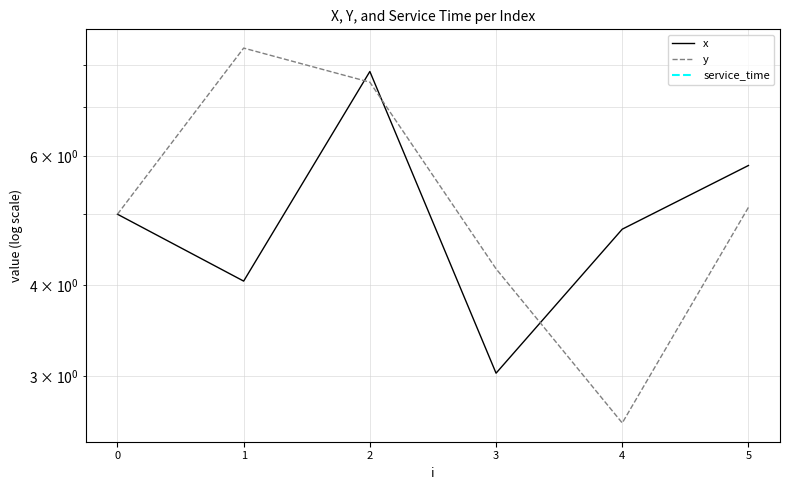

Where does the x series first go above 5?

2